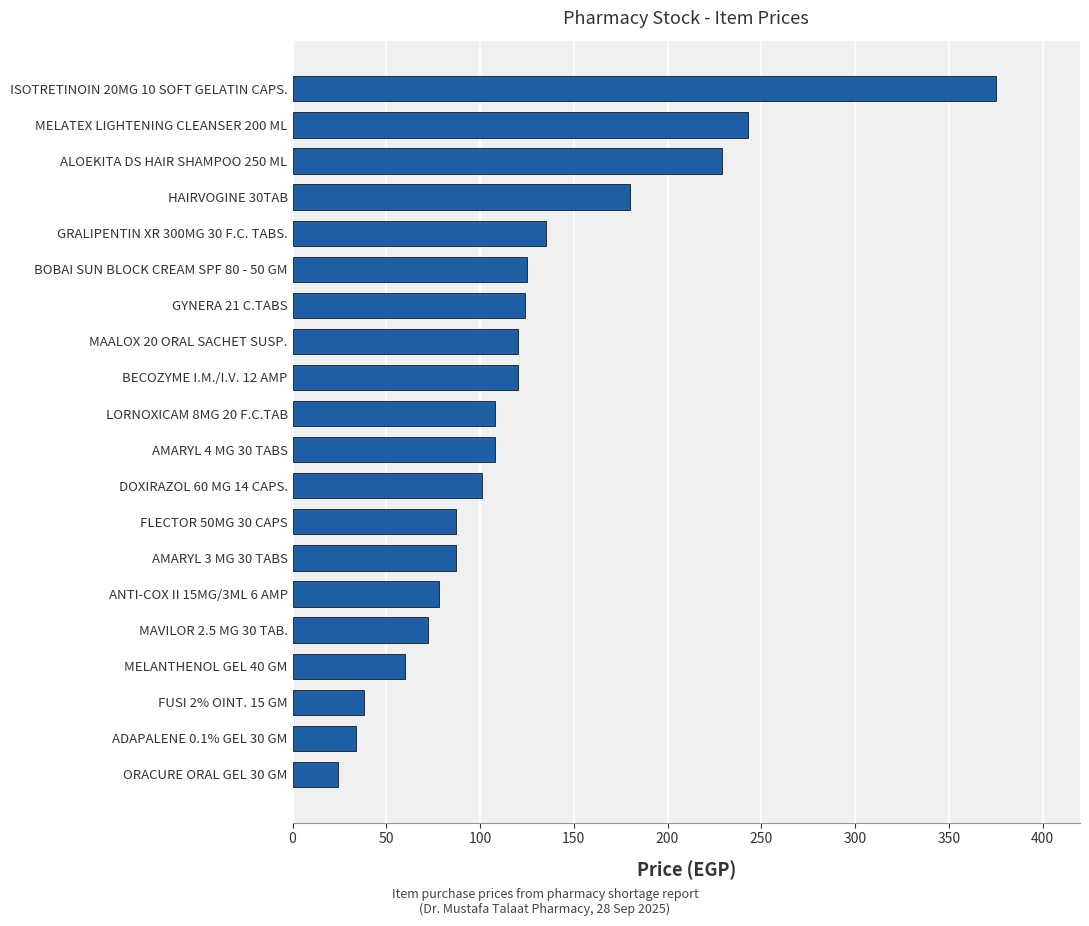

Which has a higher value, DOXIRAZOL 60 MG 14 CAPS. or ISOTRETINOIN 20MG 10 SOFT GELATIN CAPS.?

ISOTRETINOIN 20MG 10 SOFT GELATIN CAPS.